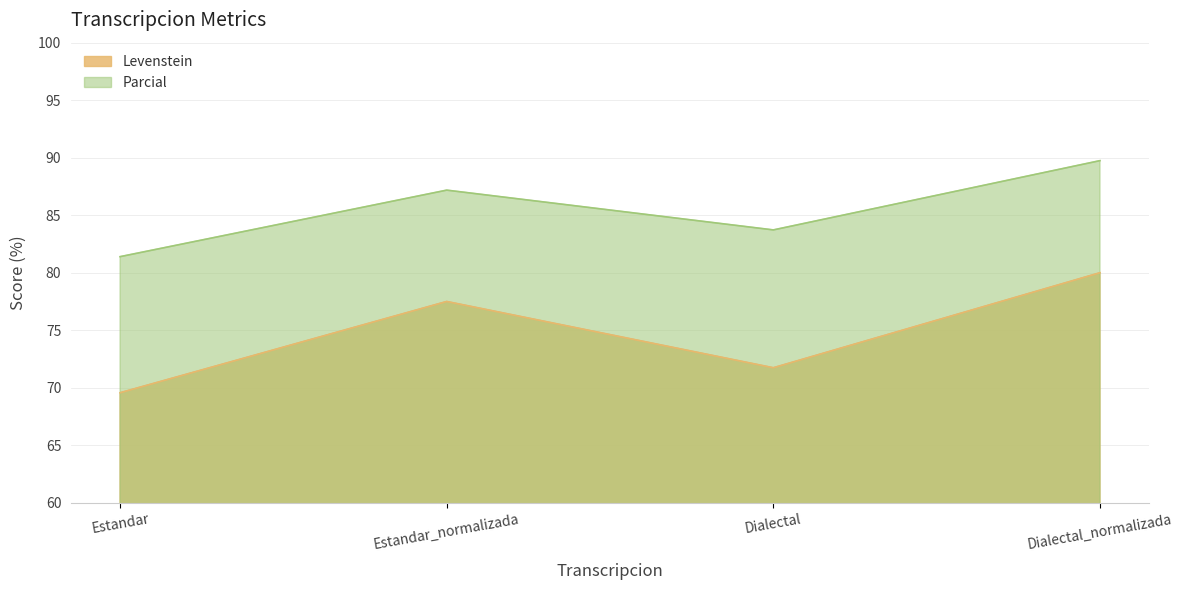

What is the minimum value for Levenstein?

69.6